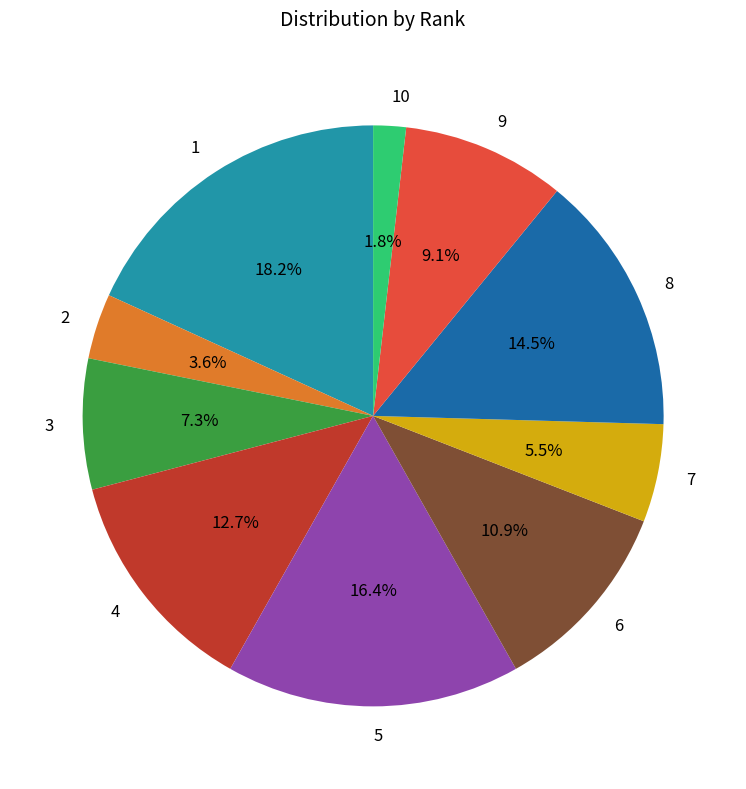

To the nearest percent, what is the average slice percentage?

10%